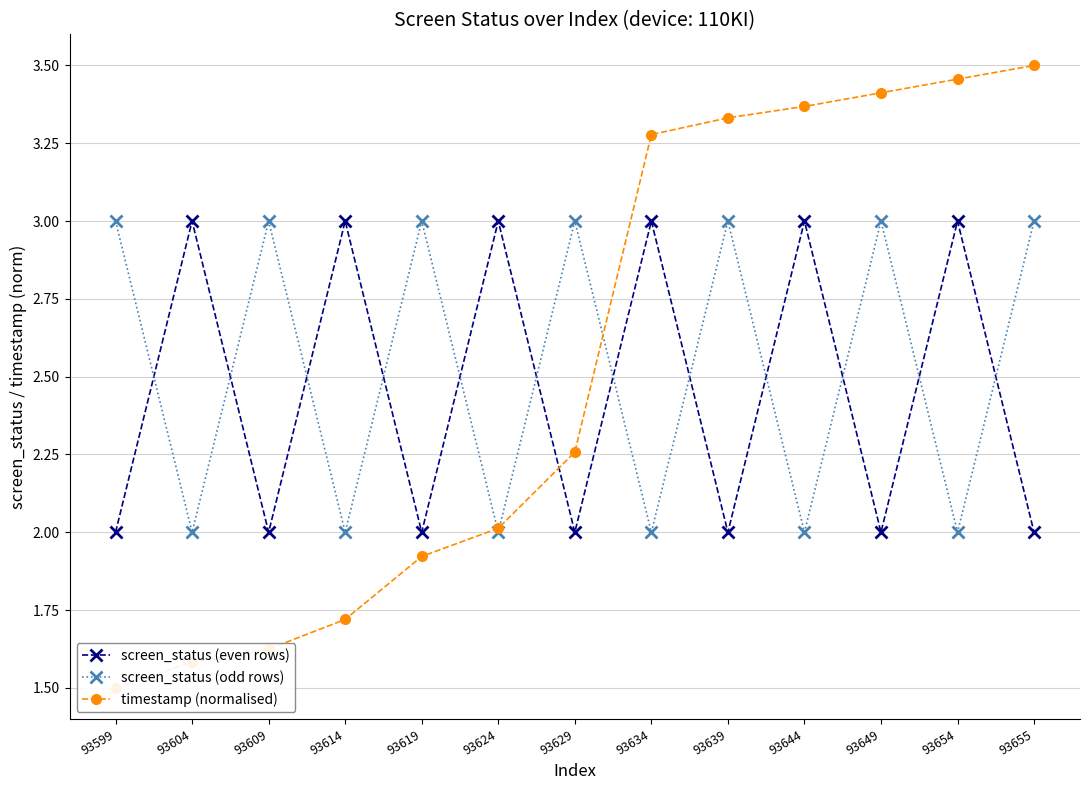

Which has a higher value, 93599 or 93644?

93644